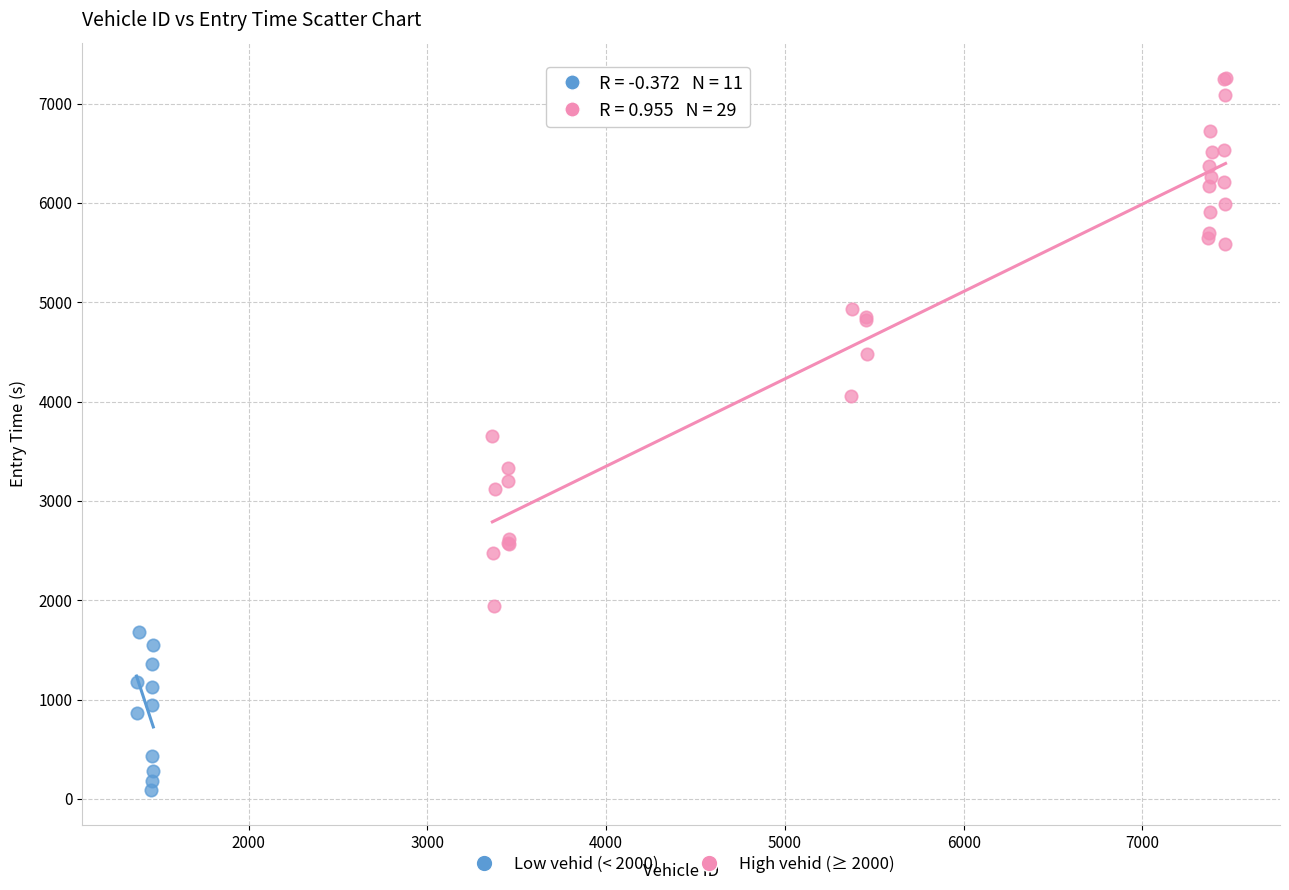

What are all the series names shown in the legend?

Low vehid (< 2000), High vehid (≥ 2000)